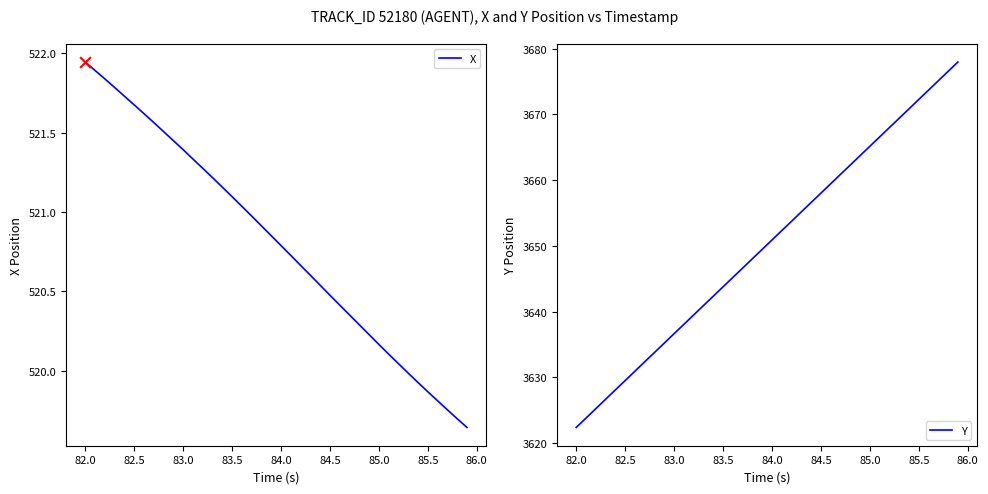

Is it true that X equals 344.3 at 84.5?

False